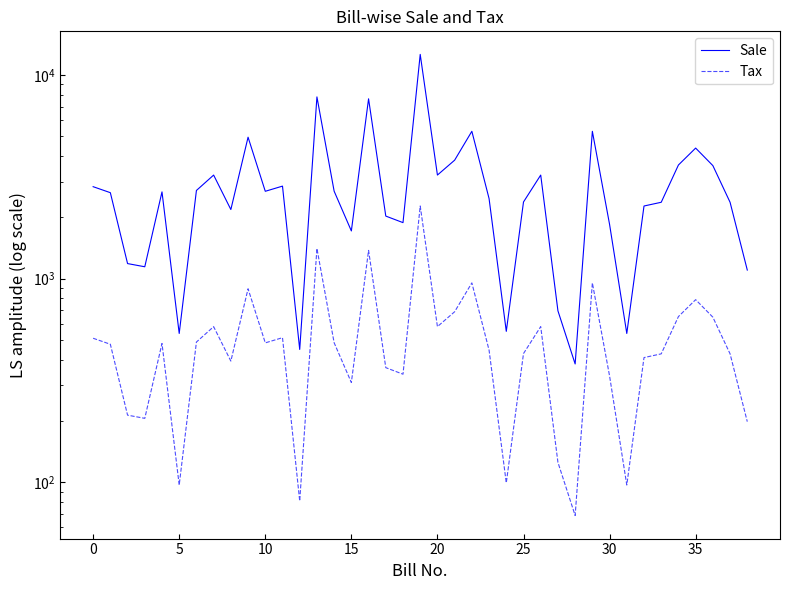

Between 20 and 37, which series saw the biggest shift?

Sale